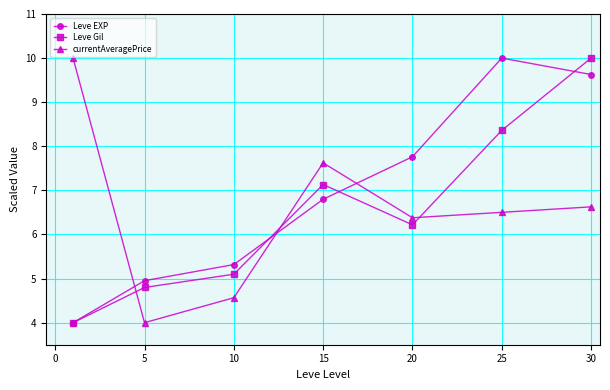

After their last crossing, which series has the higher values: Leve EXP or currentAveragePrice?

Leve EXP